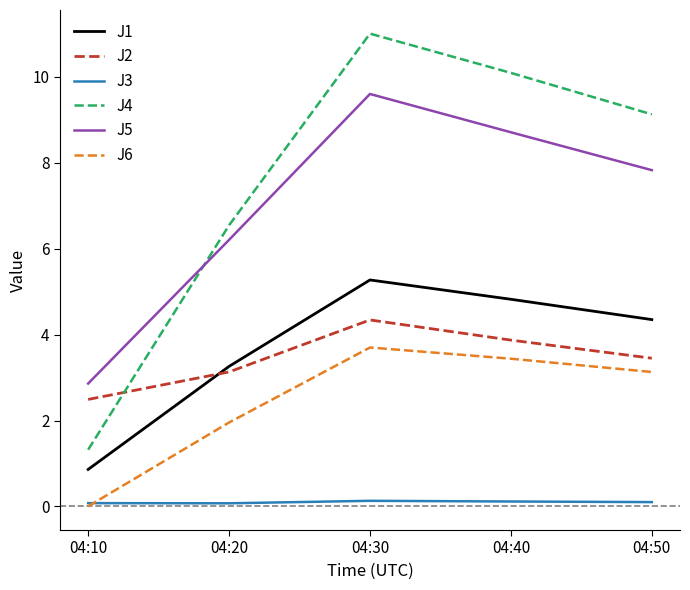

Which series changed the most between 04:40 and 04:50?

J4